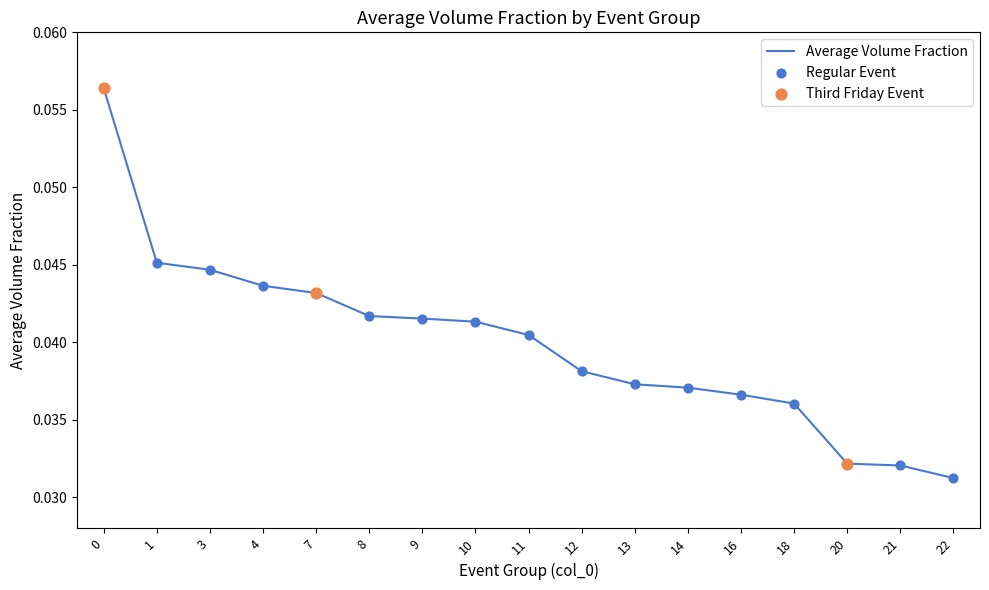

Which has a higher value, 4 or 10?

4